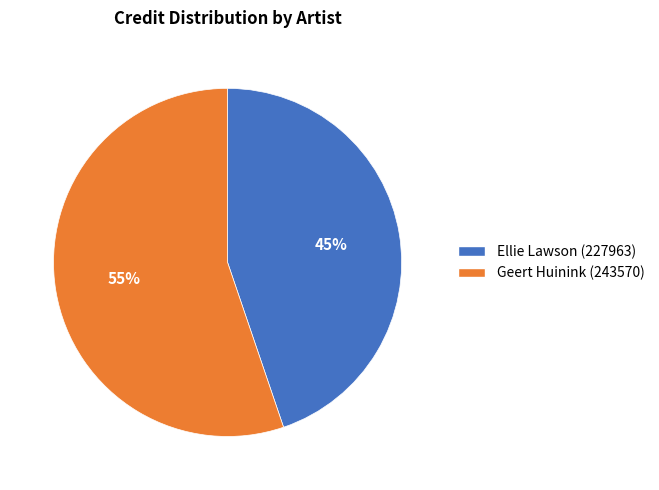

What is the largest slice in the pie chart?

Geert Huinink (243570)